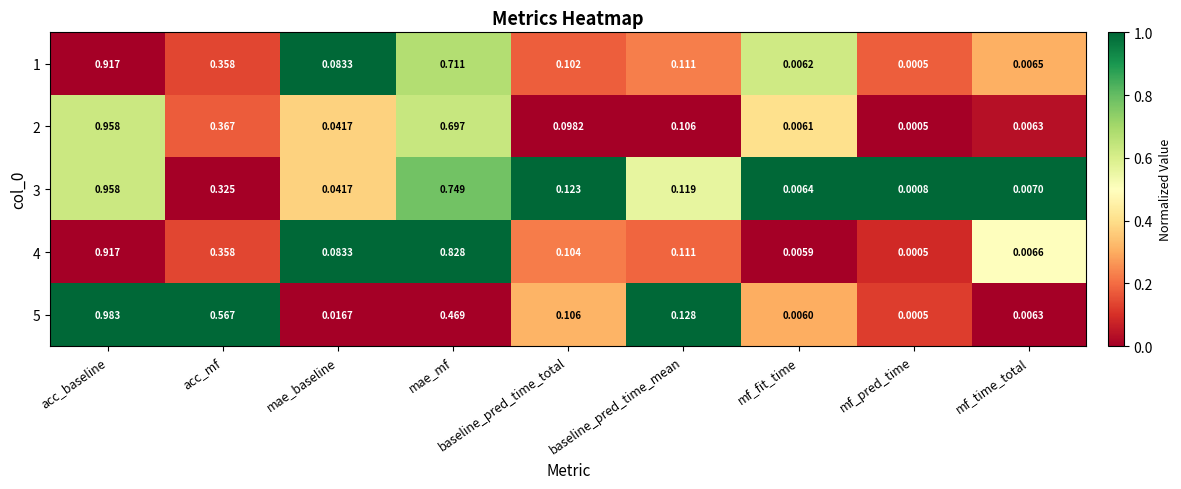

Which category has the lowest value across all series?

mf_pred_time